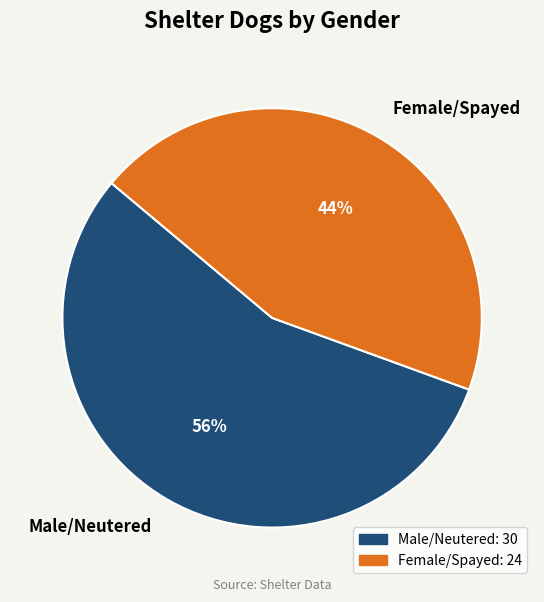

Which category accounts for the majority?

Male/Neutered